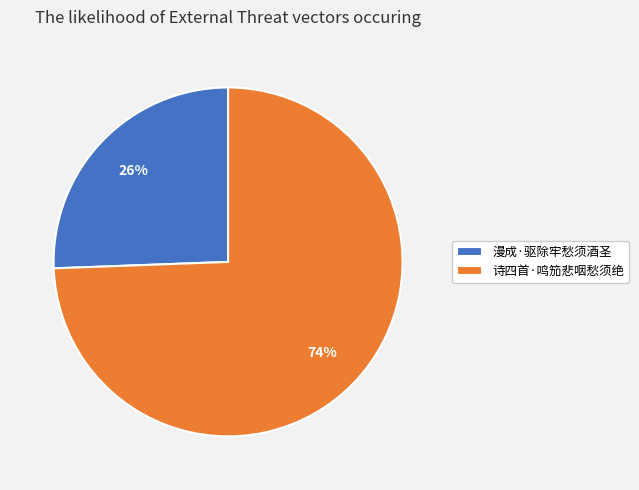

To the nearest percent, what is the average slice percentage?

50%